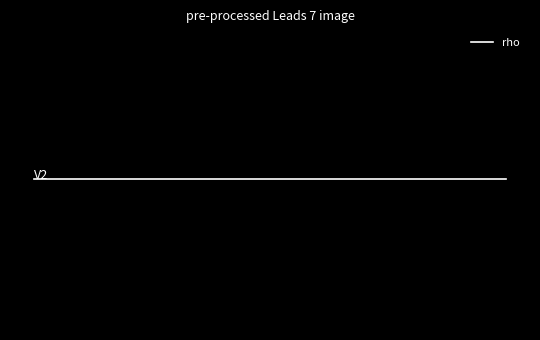

What is the value of the rho point at the 5th from the left?

1